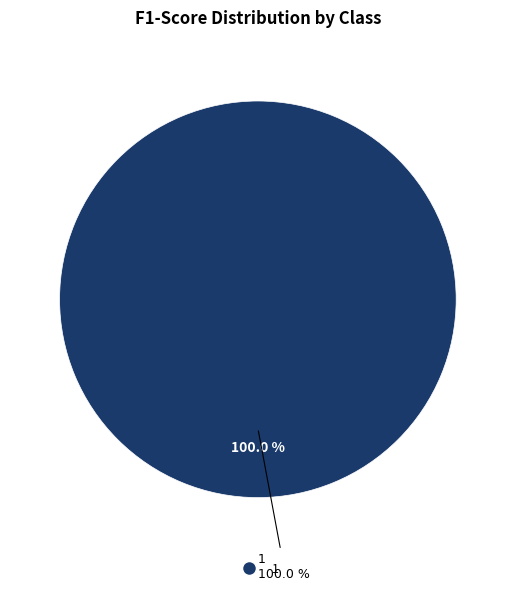

Combined, what portion of the pie is 0 and 1?

100.0%